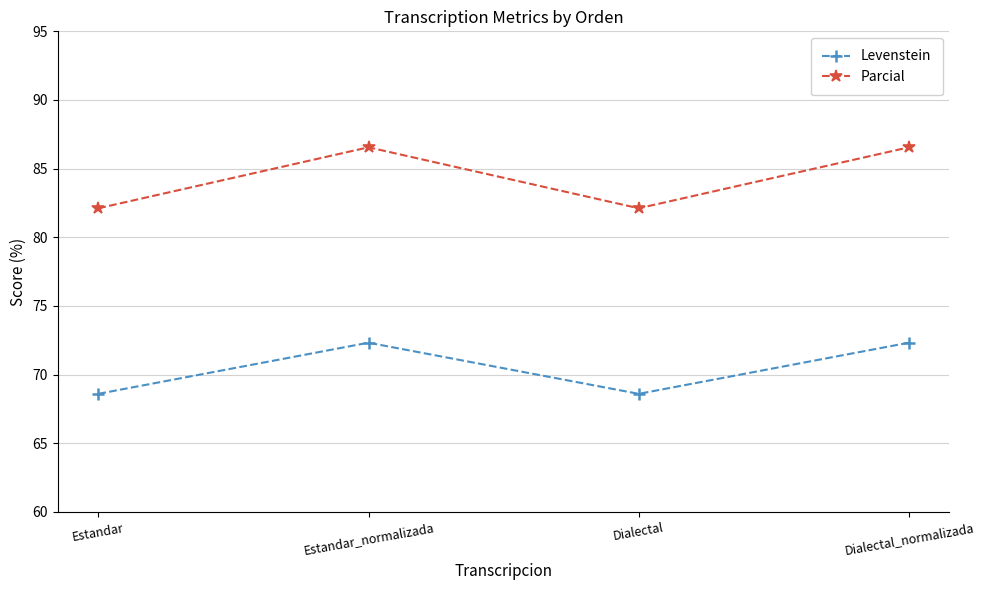

What are all the series names shown in the legend?

Levenstein, Parcial